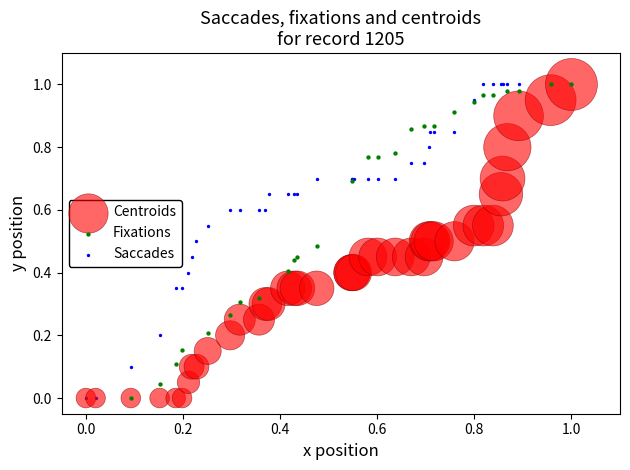

What are all the series names shown in the legend?

Centroids, Fixations, Saccades